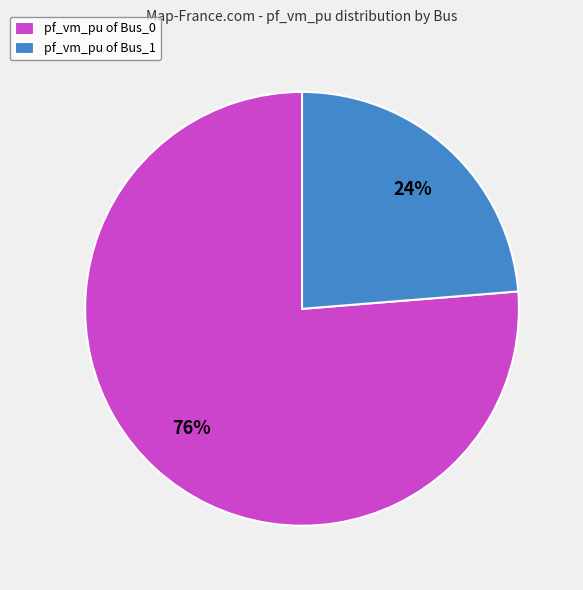

To the nearest percent, what portion does pf_vm_pu of Bus_0 represent?

76%